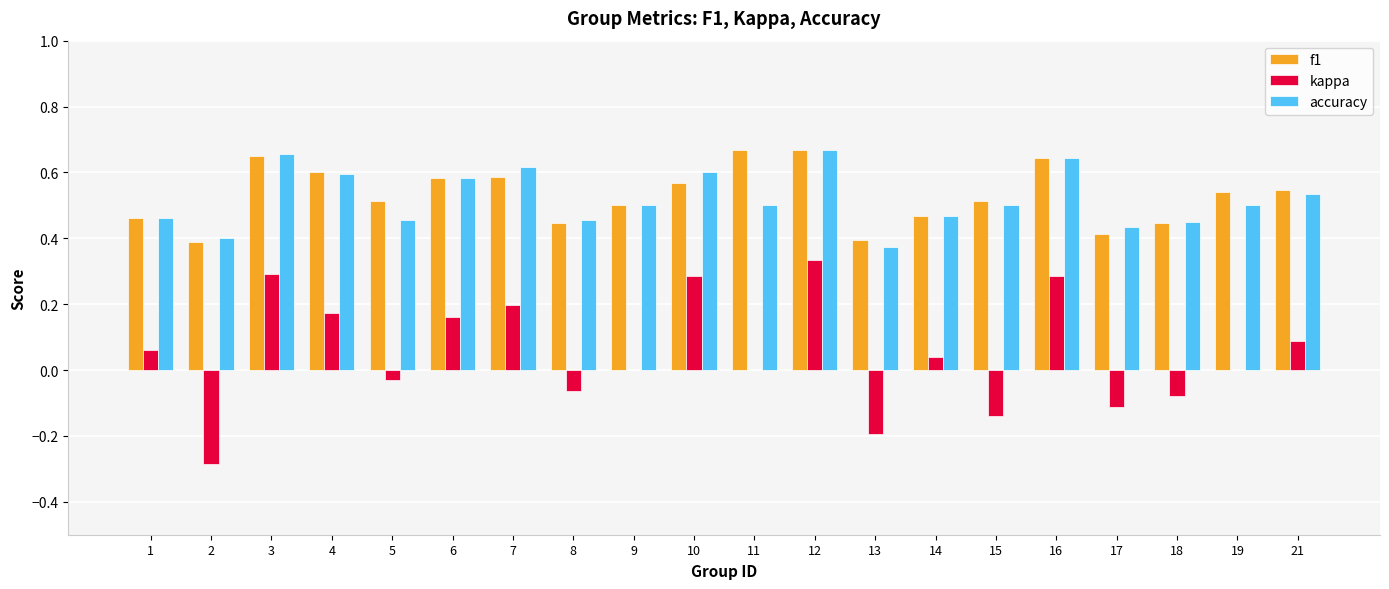

Which series changed the most between 10 and 21?

kappa